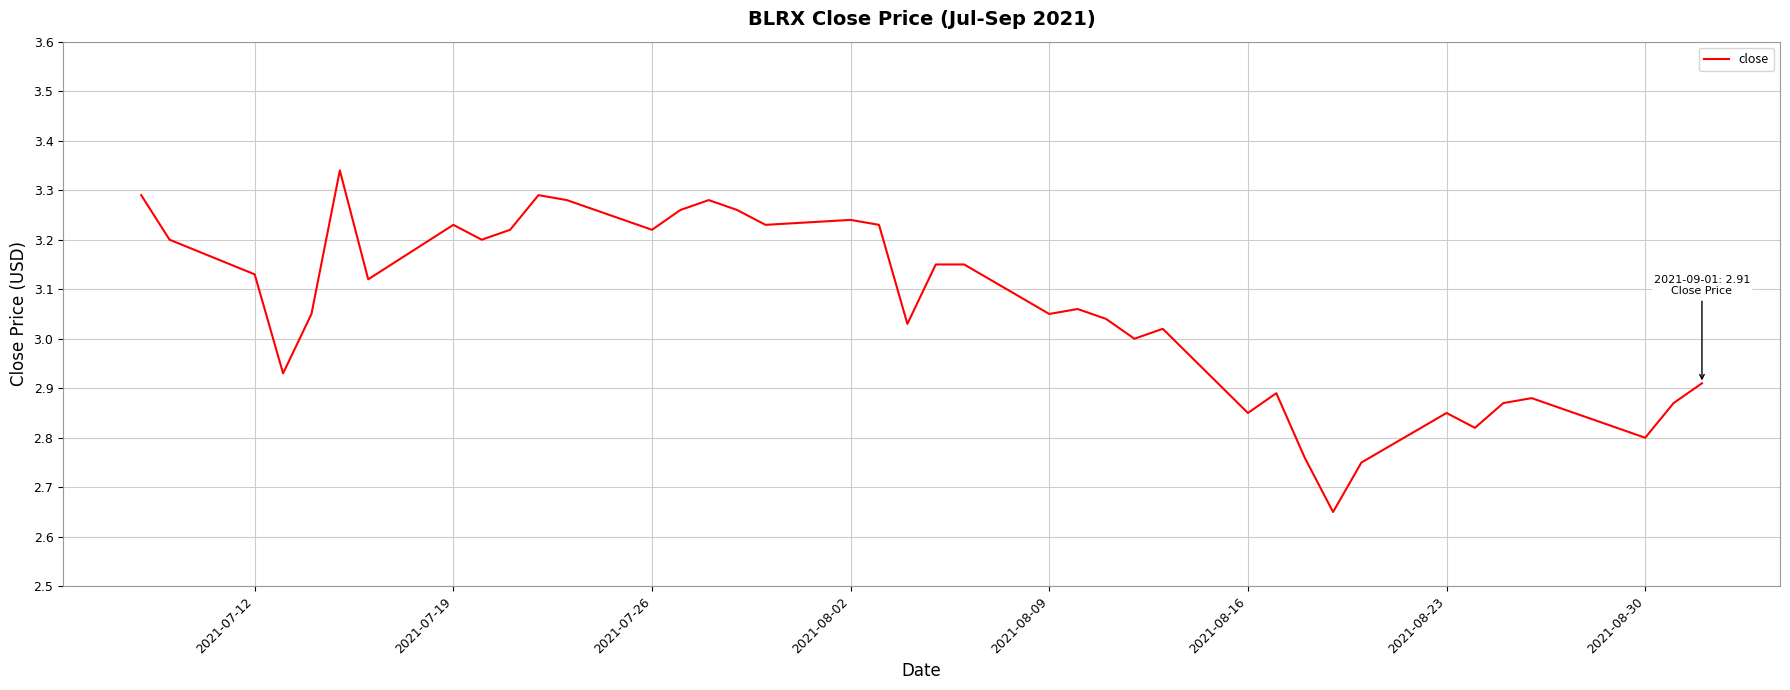

What is the difference between the maximum and minimum values?

0.7